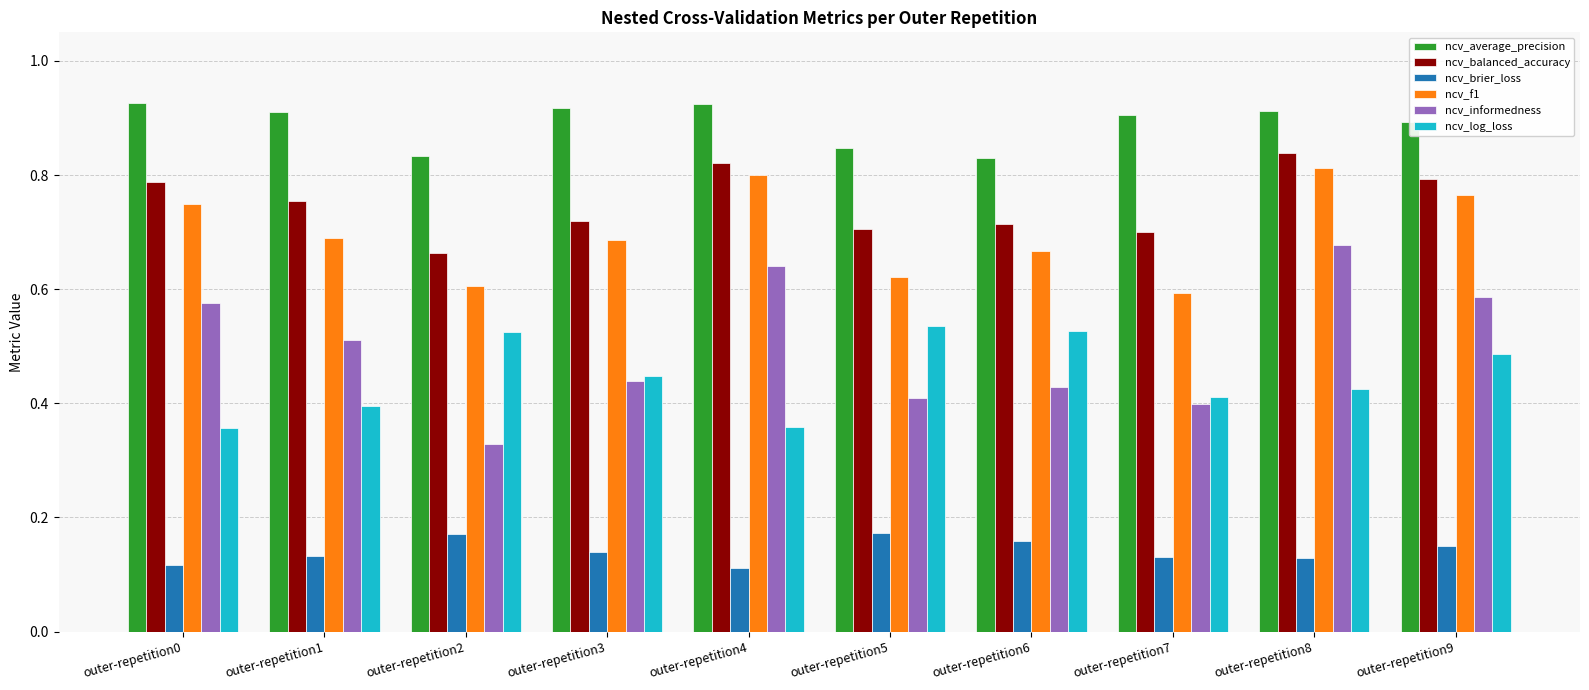

Between outer-repetition2 and outer-repetition8, which series saw the biggest shift?

ncv_informedness